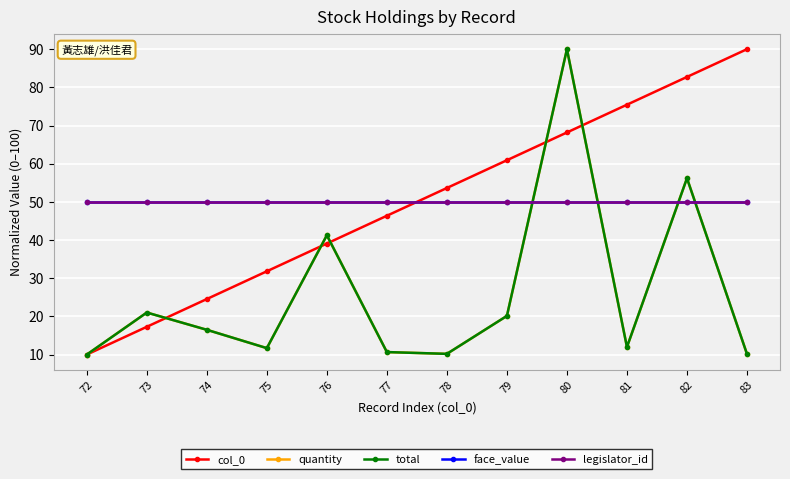

Reading left to right, what are all the values shown in this chart?

col_0: 72=10.0	73=17.3	74=24.5	75=31.8	76=39.1	77=46.4	78=53.6	79=60.9	80=68.2	81=75.5	82=82.7	83=90.0
quantity: 72=10.0	73=21.0	74=16.5	75=11.7	76=41.3	77=10.7	78=10.2	79=20.1	80=90.0	81=12.0	82=56.2	83=10.1
total: 72=10.0	73=21.0	74=16.5	75=11.7	76=41.3	77=10.7	78=10.2	79=20.1	80=90.0	81=12.0	82=56.2	83=10.1
face_value: 72=50.0	73=50.0	74=50.0	75=50.0	76=50.0	77=50.0	78=50.0	79=50.0	80=50.0	81=50.0	82=50.0	83=50.0
legislator_id: 72=50.0	73=50.0	74=50.0	75=50.0	76=50.0	77=50.0	78=50.0	79=50.0	80=50.0	81=50.0	82=50.0	83=50.0